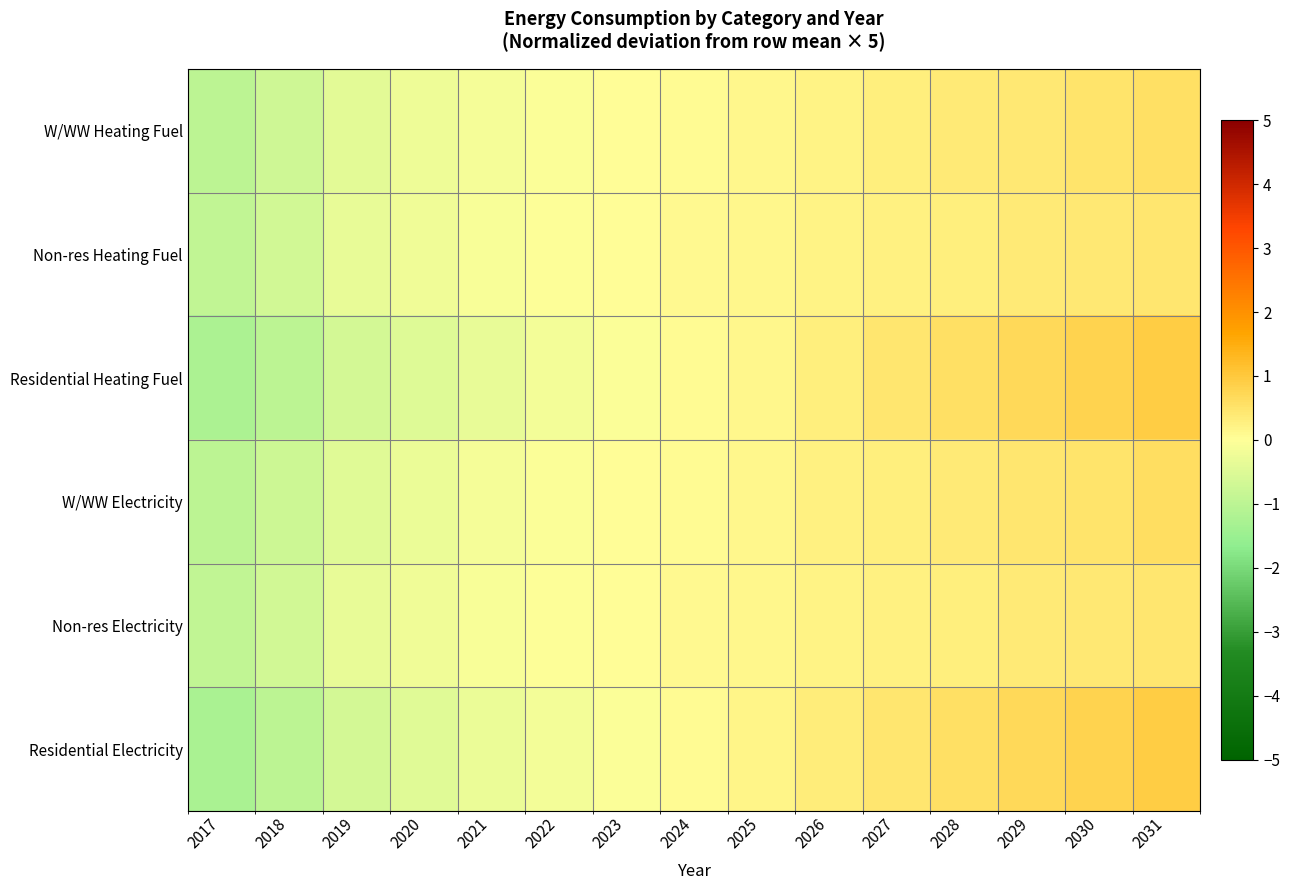

Reading right to left, list all the values displayed in this chart.

W/WW Heating Fuel: 2031=0.6	2030=0.5	2029=0.4	2028=0.4	2027=0.3	2026=0.2	2025=0.1	2024=0.1	2023=0.0	2022=-0.0	2021=-0.1	2020=-0.2	2019=-0.4	2018=-0.7	2017=-1.0
Non-res Heating Fuel: 2031=0.5	2030=0.4	2029=0.4	2028=0.3	2027=0.3	2026=0.2	2025=0.1	2024=0.1	2023=0.0	2022=-0.0	2021=-0.1	2020=-0.2	2019=-0.4	2018=-0.7	2017=-0.9
Residential Heating Fuel: 2031=0.9	2030=0.8	2029=0.7	2028=0.6	2027=0.4	2026=0.3	2025=0.1	2024=0.0	2023=-0.1	2022=-0.2	2021=-0.3	2020=-0.5	2019=-0.7	2018=-1.0	2017=-1.2
W/WW Electricity: 2031=0.6	2030=0.5	2029=0.4	2028=0.4	2027=0.3	2026=0.2	2025=0.1	2024=0.1	2023=0.0	2022=-0.1	2021=-0.2	2020=-0.3	2019=-0.4	2018=-0.8	2017=-1.0
Non-res Electricity: 2031=0.5	2030=0.4	2029=0.4	2028=0.3	2027=0.3	2026=0.2	2025=0.1	2024=0.1	2023=0.0	2022=-0.0	2021=-0.1	2020=-0.2	2019=-0.3	2018=-0.7	2017=-0.9
Residential Electricity: 2031=0.9	2030=0.8	2029=0.7	2028=0.6	2027=0.4	2026=0.3	2025=0.2	2024=0.0	2023=-0.1	2022=-0.2	2021=-0.3	2020=-0.5	2019=-0.7	2018=-1.0	2017=-1.3